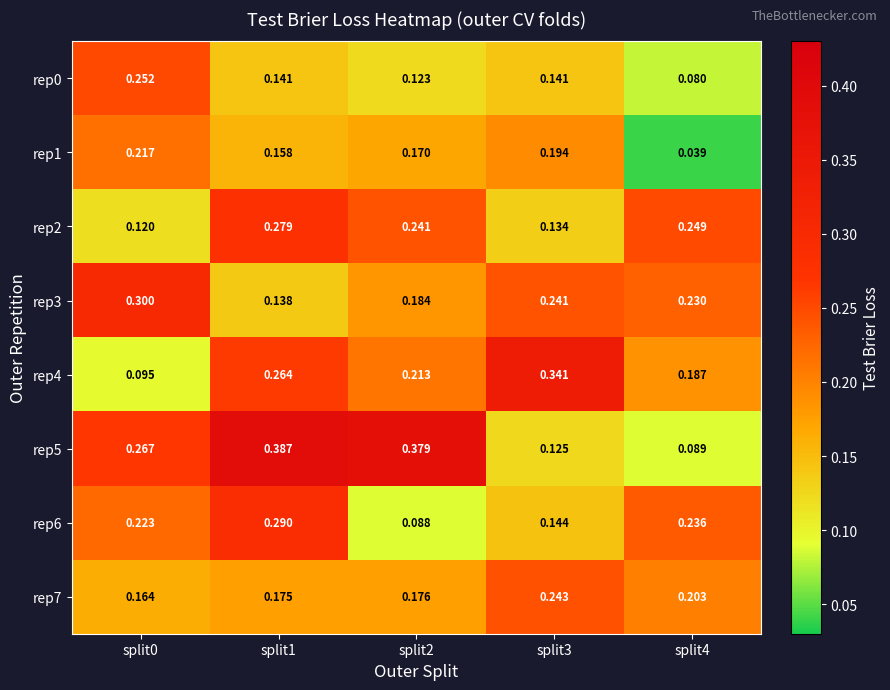

Is the value of rep5 at split2 greater than the value of rep6 at split4?

Yes